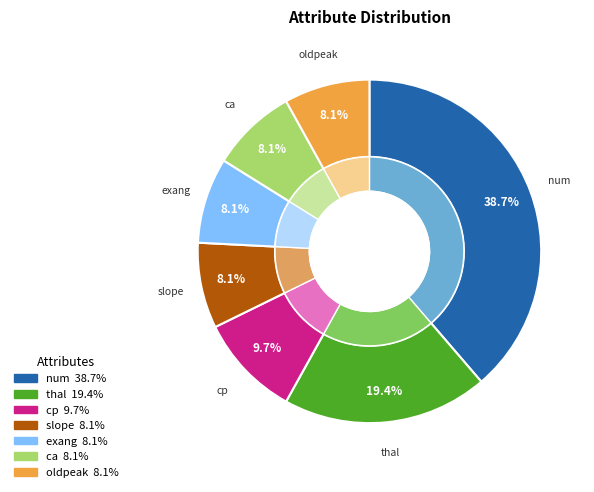

Rank the categories by value from highest to lowest.

num, thal, cp, slope, exang, ca, oldpeak